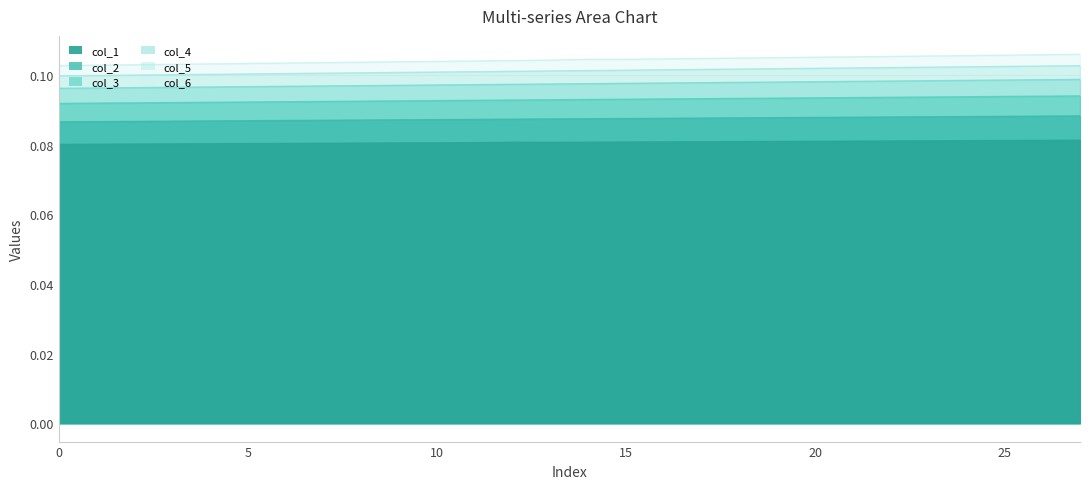

Which series has the largest total across all categories?

col_6